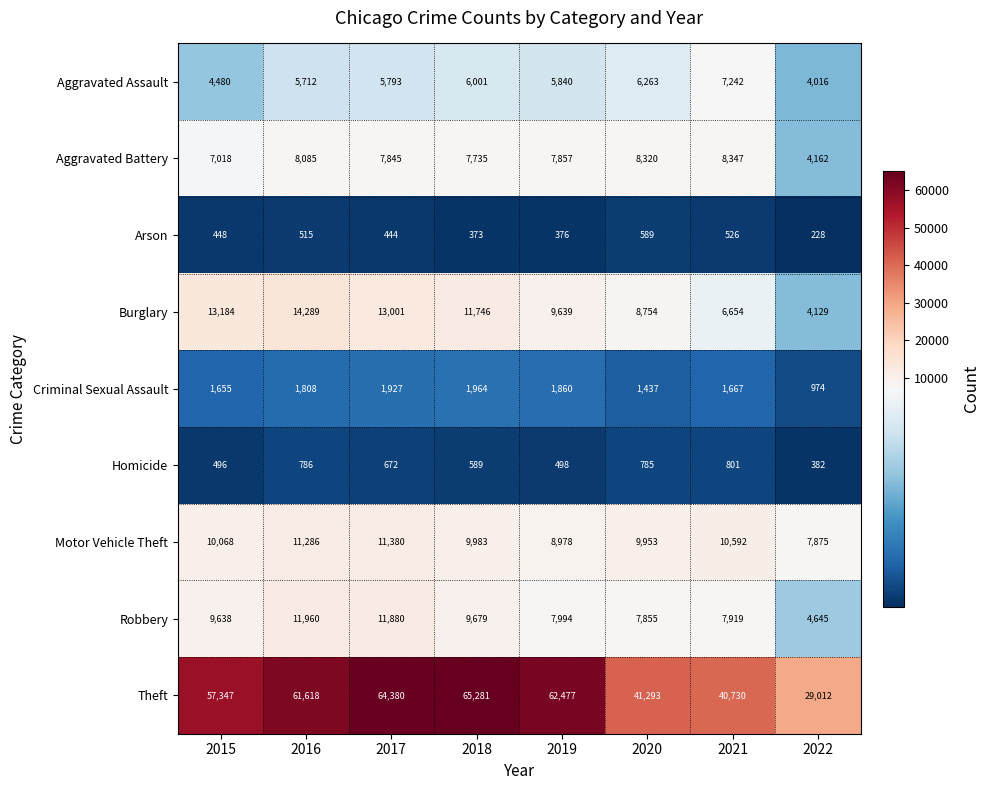

What is the difference between the maximum and minimum values in the Homicide series?

419